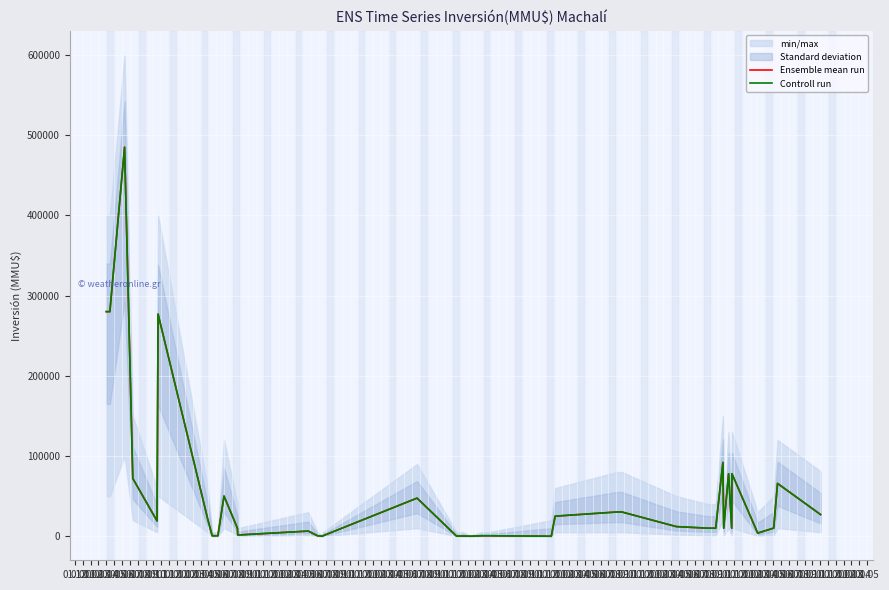

What is the difference between the Ensemble mean run values at 01.03 and 01.11?

26450